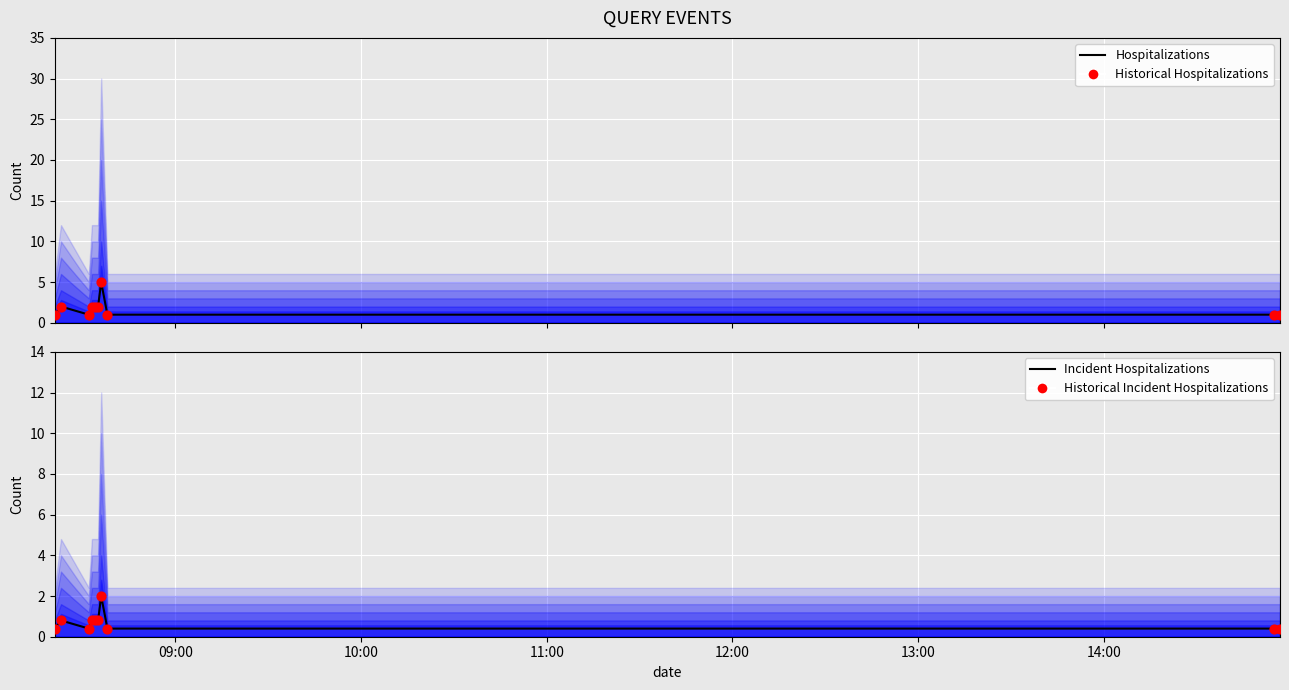

Is the value of Incident Hospitalizations at 09:00 greater than the value of Historical Hospitalizations at 10:00?

No